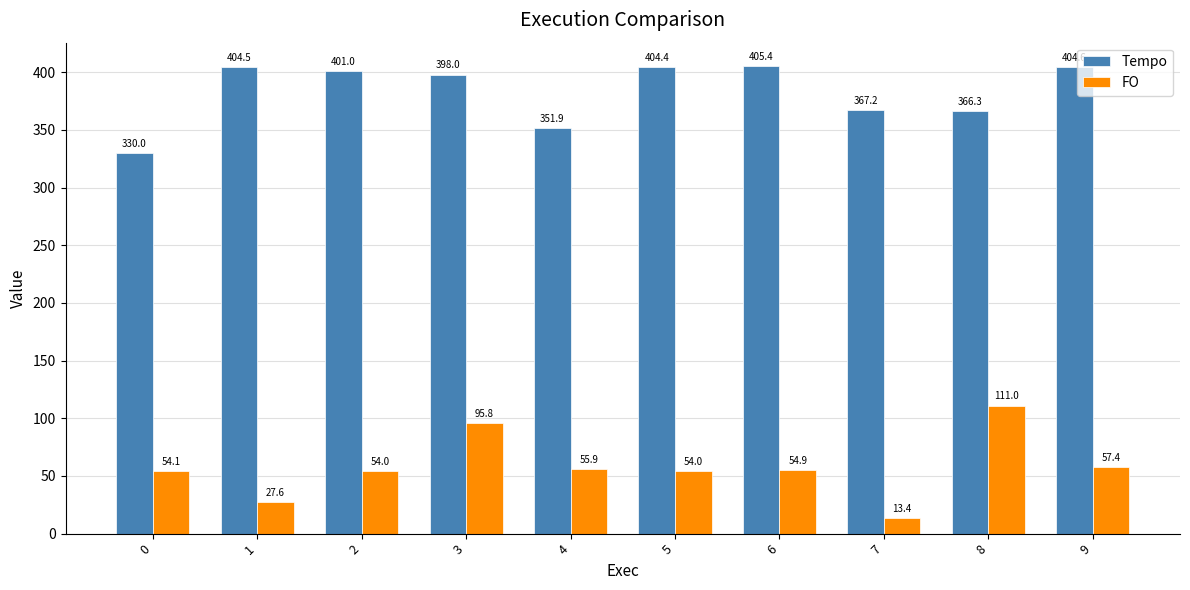

Rank the categories by Tempo value from lowest to highest.

0, 4, 8, 7, 3, 2, 5, 1, 9, 6